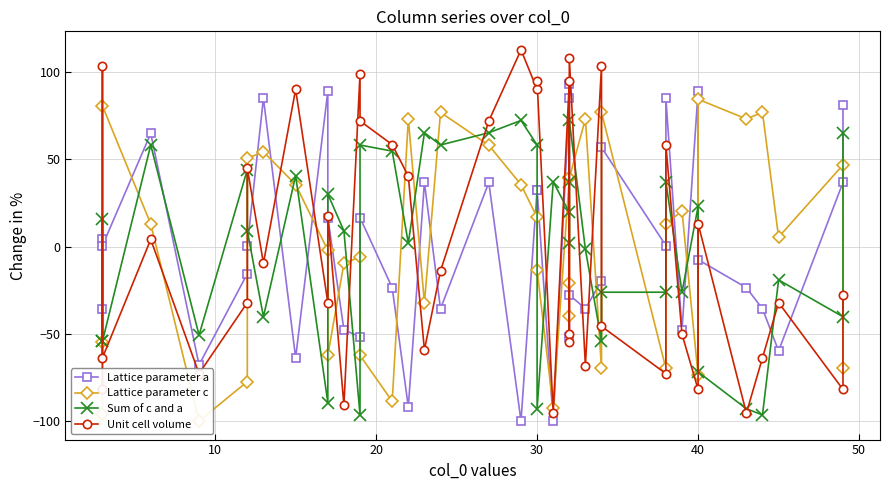

How many intersections are there between Unit cell volume and Lattice parameter c?

20